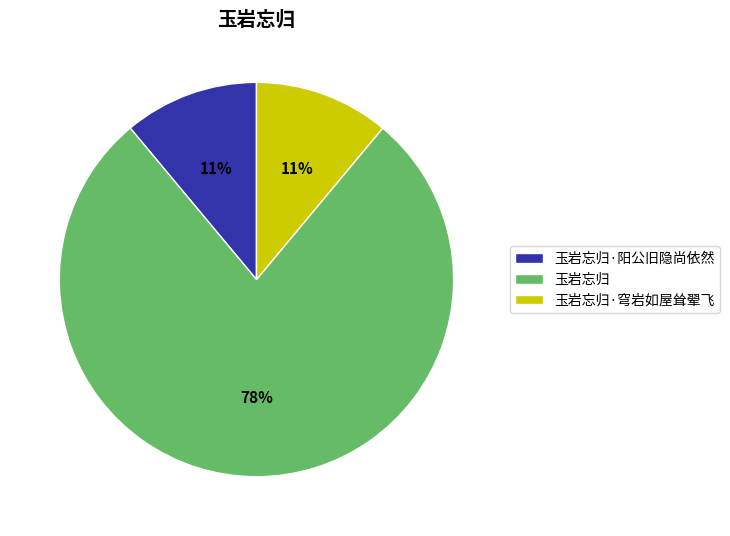

Does 玉岩忘归·穹岩如屋耸翚飞 account for over 50% of the chart?

No